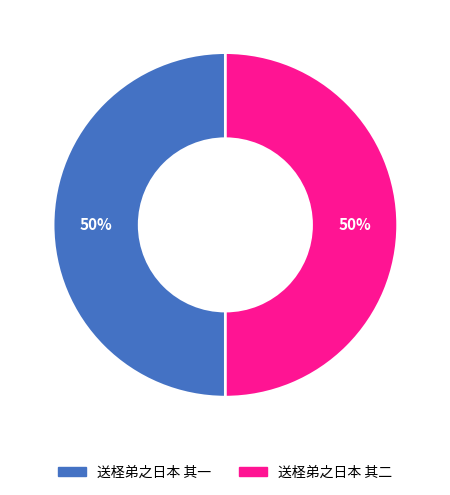

To the nearest percent, what portion does 送柽弟之日本 其一 represent?

50%